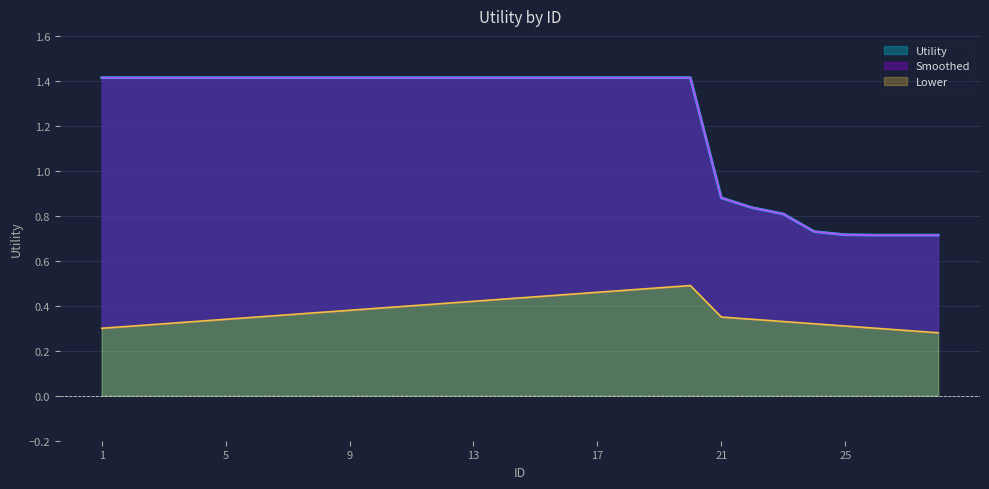

What is the difference between the maximum and minimum values in the Lower series?

0.2